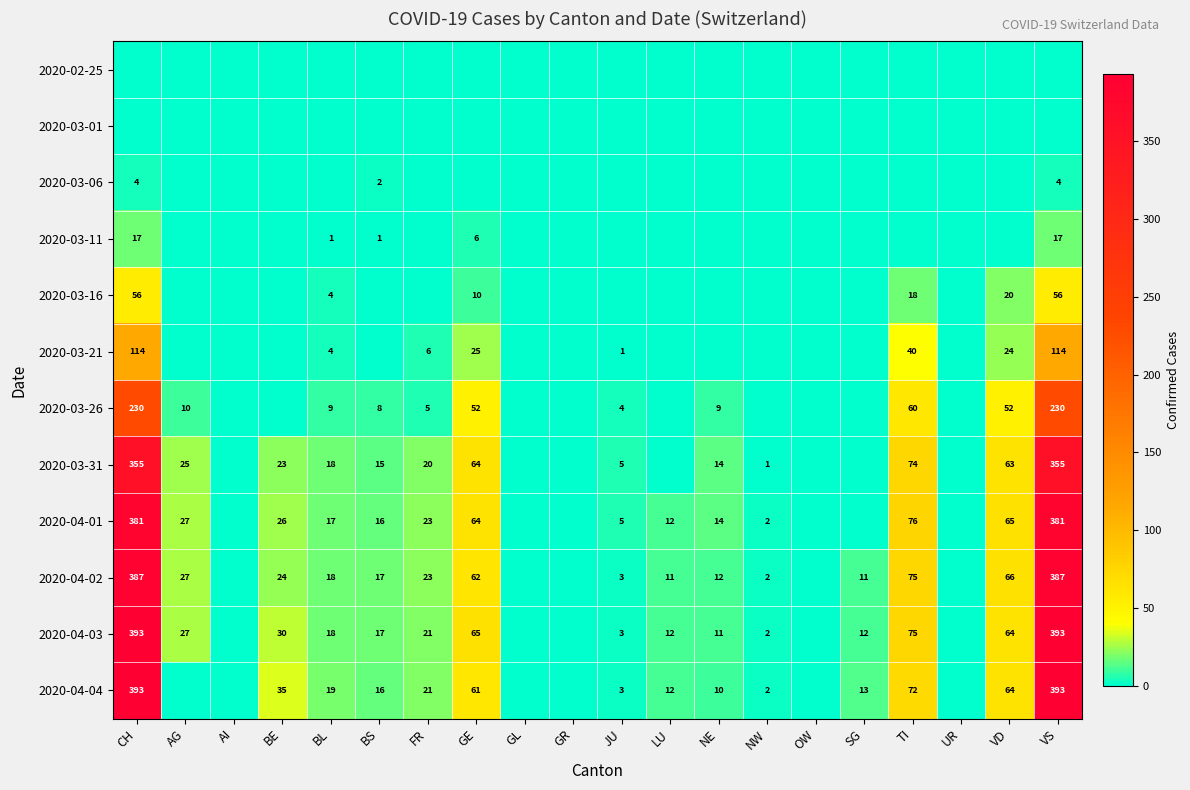

The 2020-03-06 series shows 4 at VS. True or false?

True